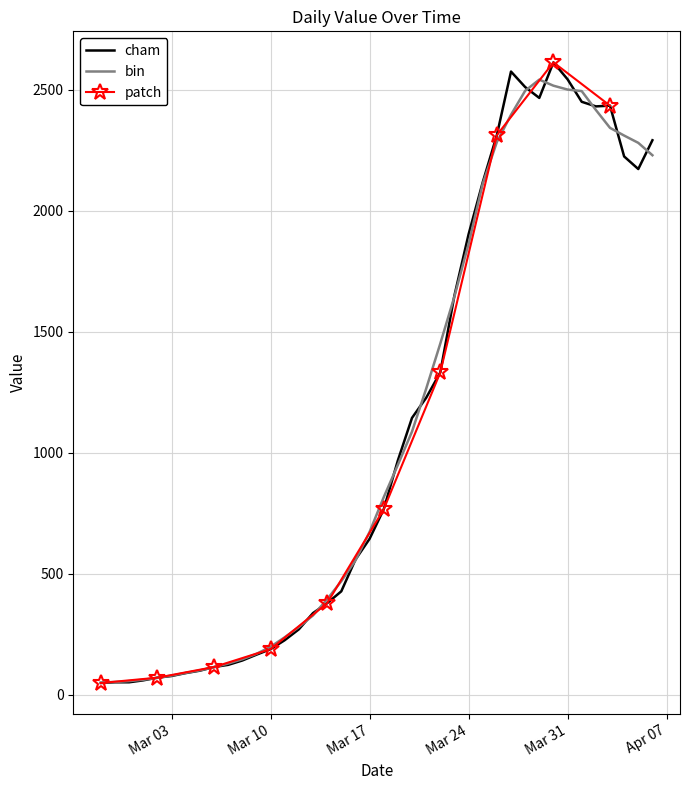

What is the difference between the maximum and second lowest values?

2563